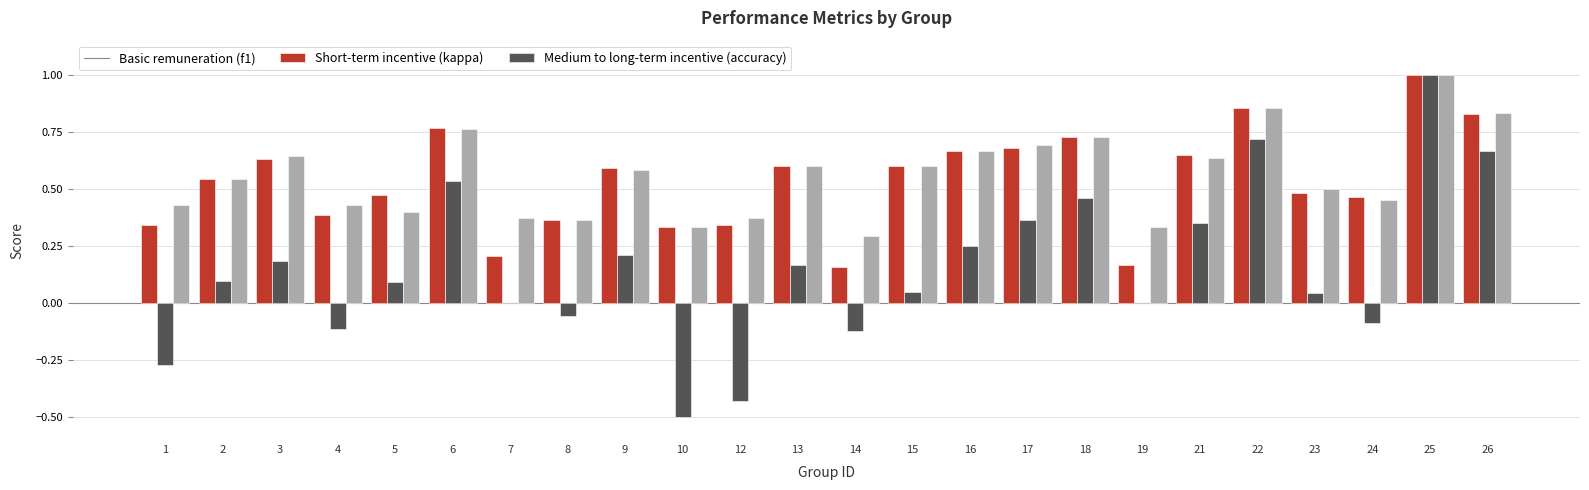

What is the total value across all series at 25?

3.0